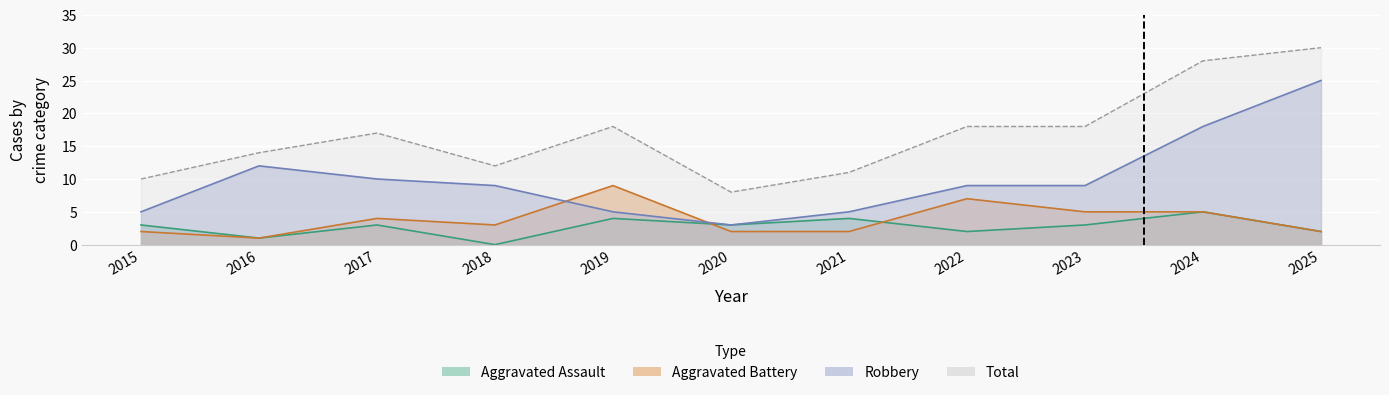

How many values in the Robbery series are below 9?

4